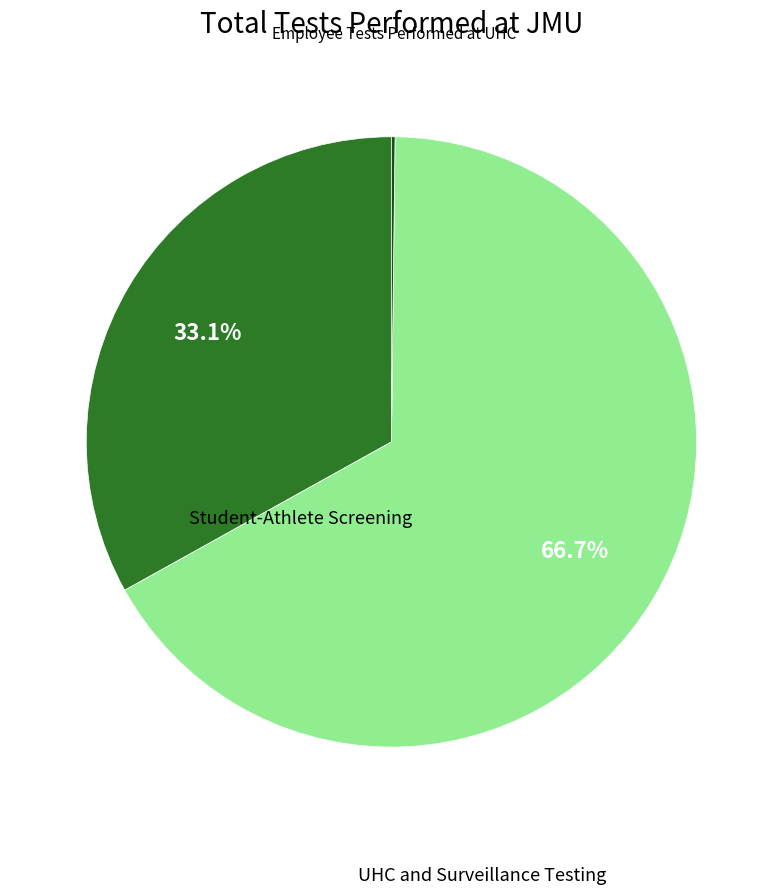

Is there any slice that represents more than half of the pie?

Yes